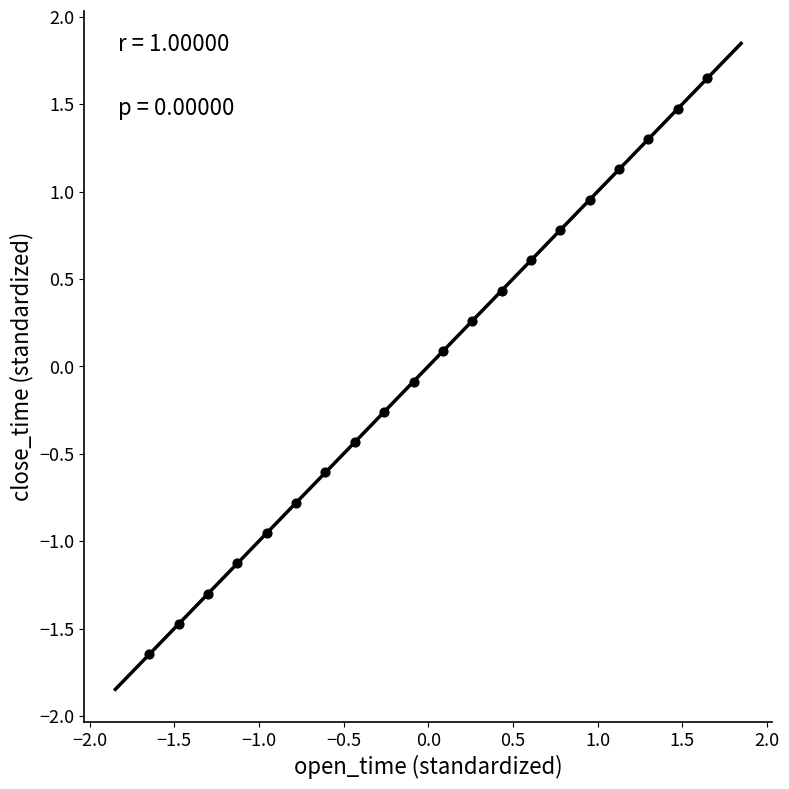

What is the range of Y values (max minus min)?

3.3